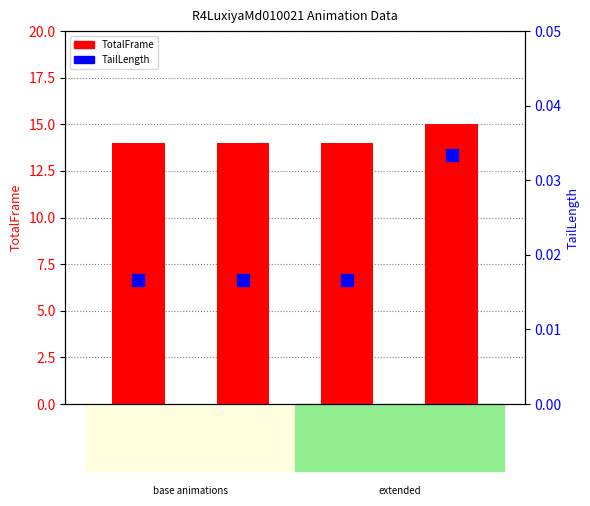

Are the bars horizontal?

No